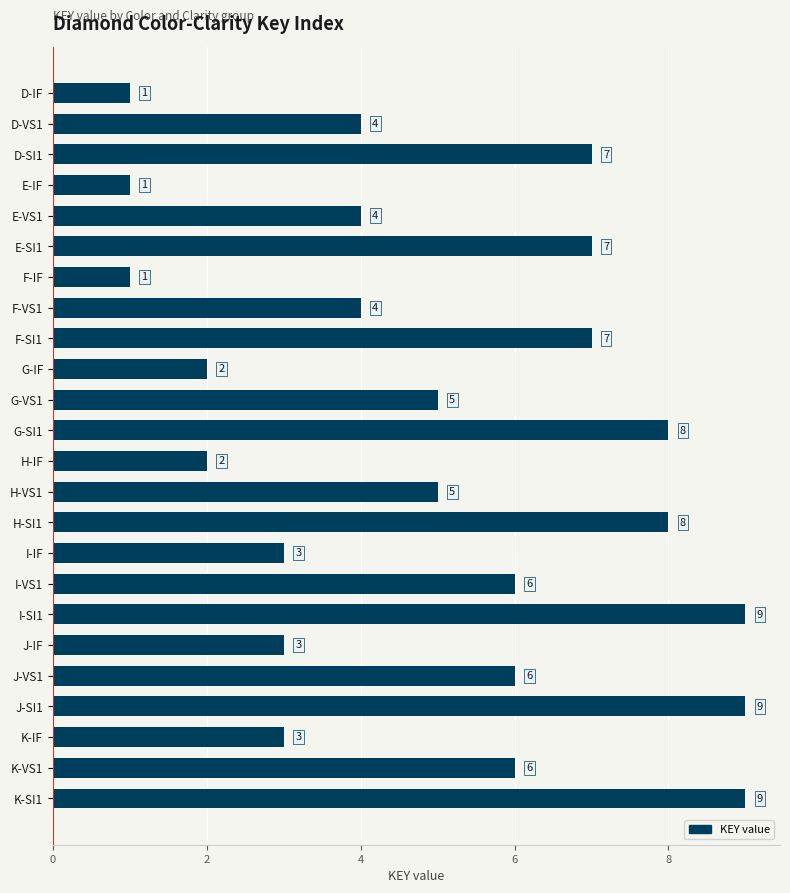

Is it true that the value at I-VS1 is 6?

True